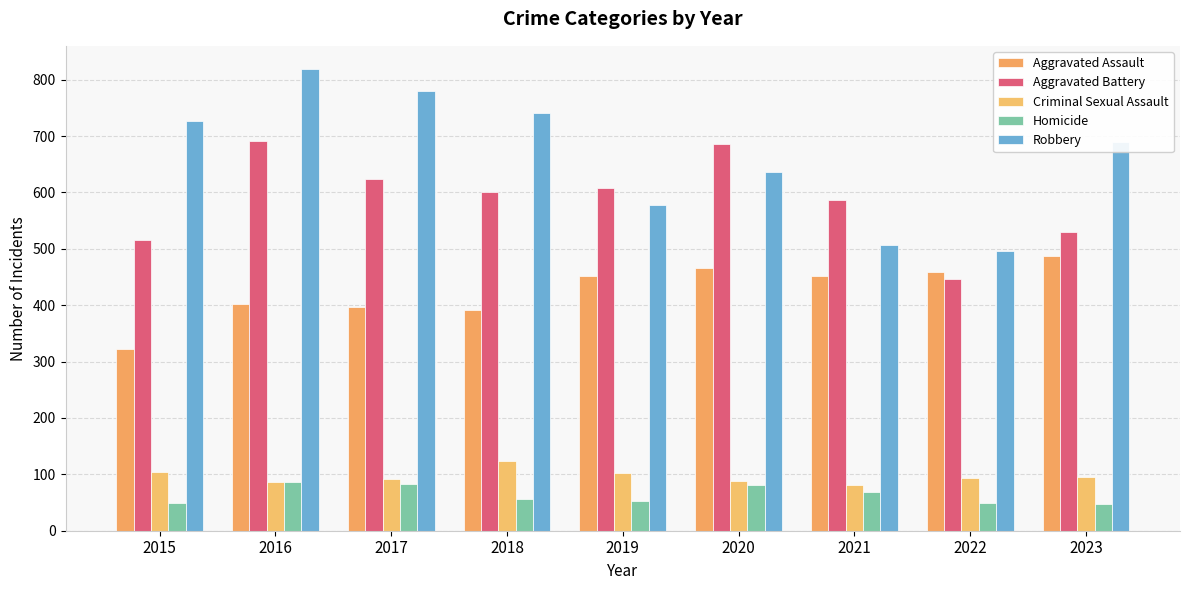

List the series in order of their peak value, lowest first.

Homicide, Criminal Sexual Assault, Aggravated Assault, Aggravated Battery, Robbery